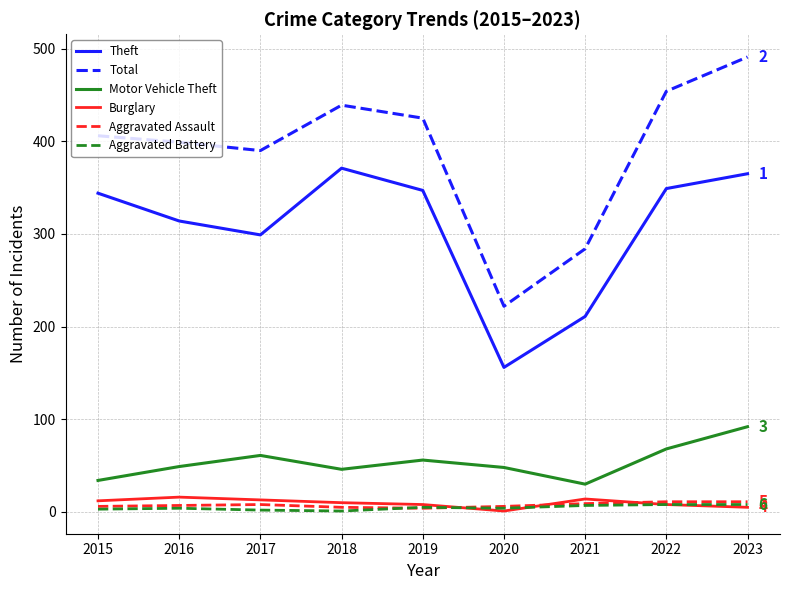

What is the sum of the Motor Vehicle Theft values at 2020 and 2022?

116